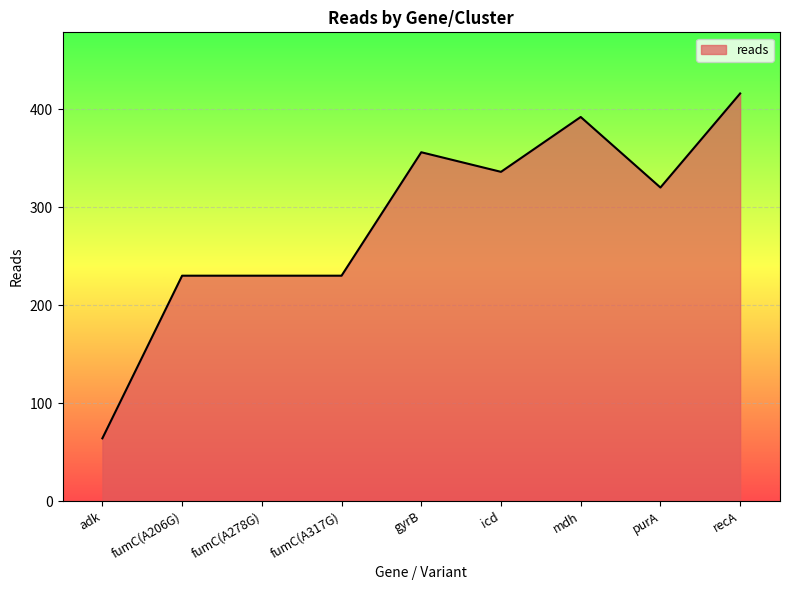

What is the difference between the maximum and minimum values?

352